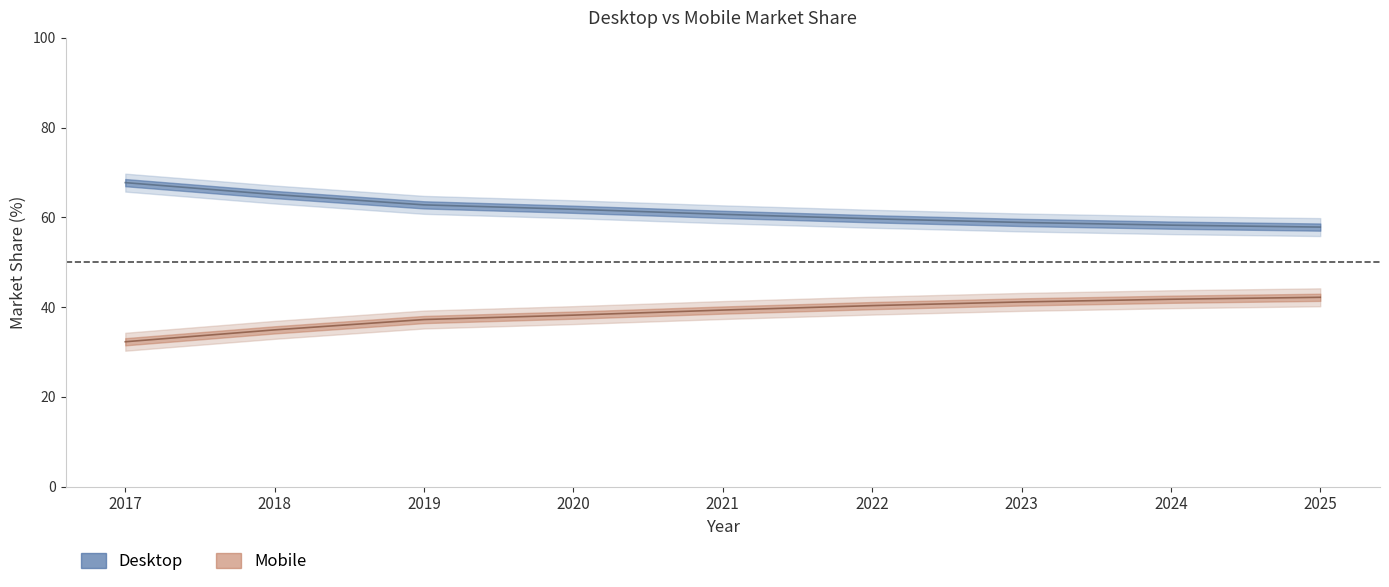

True or false: Mobile has more than 2 points higher than both neighbors.

False